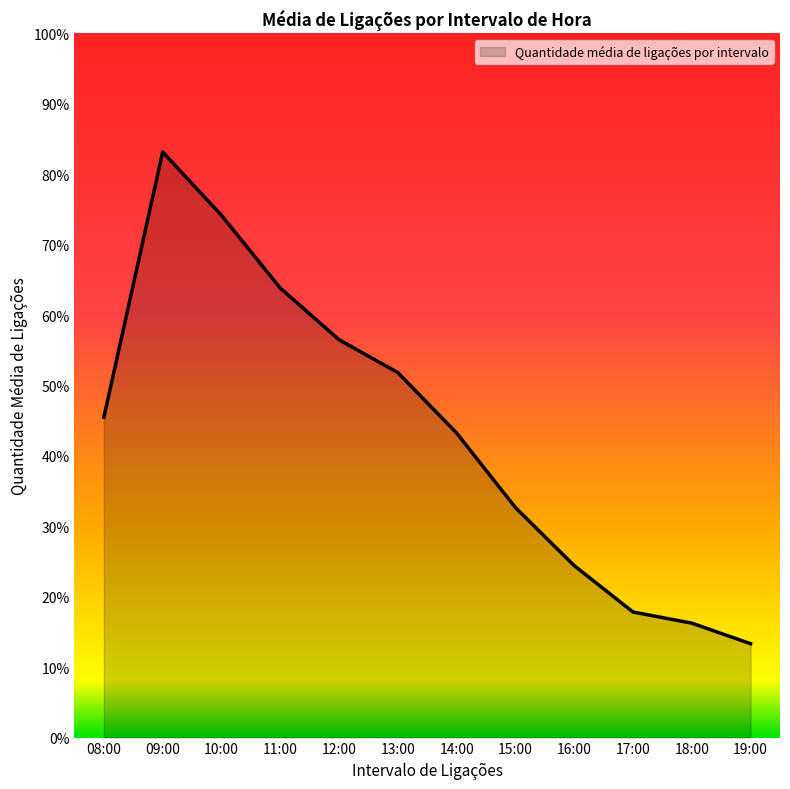

What is the change in value from 11:00 to 17:00?

-46.0